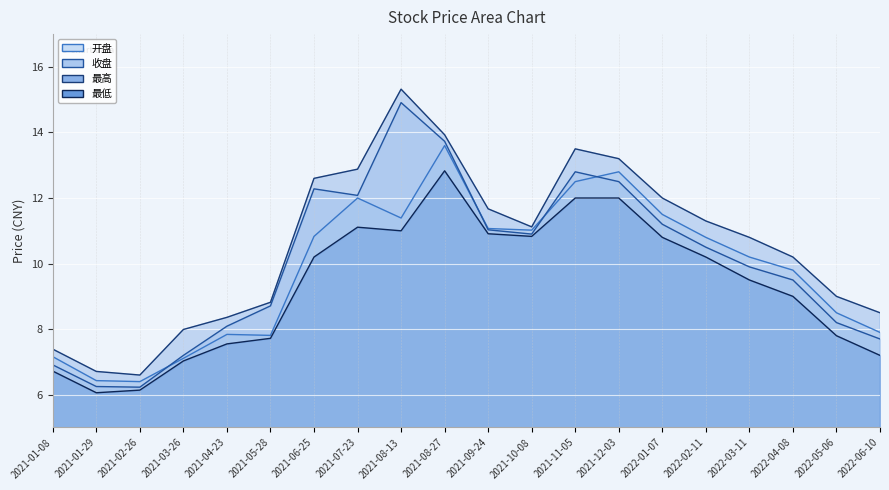

At which category is the sum across all series the highest?

2021-08-27